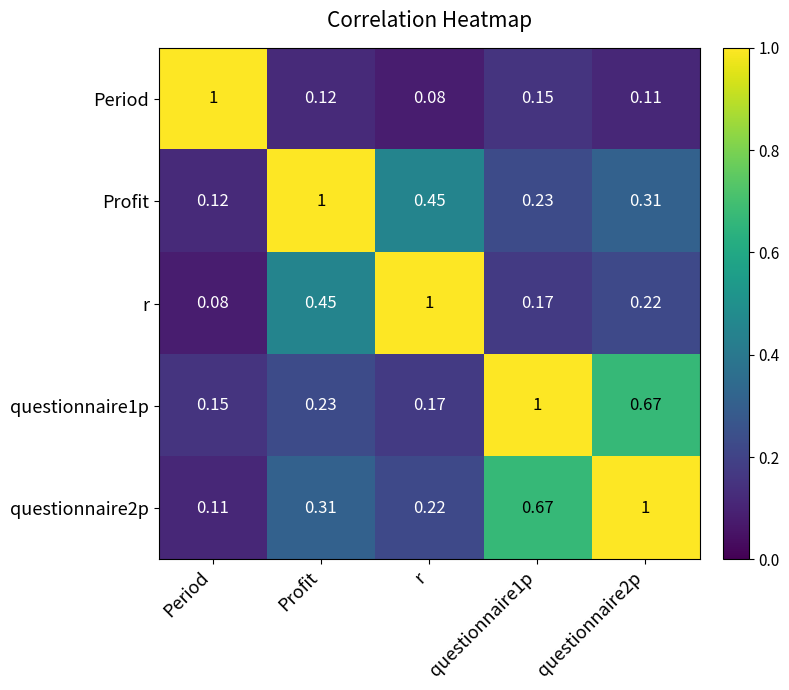

Is the value of questionnaire1p at questionnaire1p greater than the value of questionnaire2p at Profit?

Yes